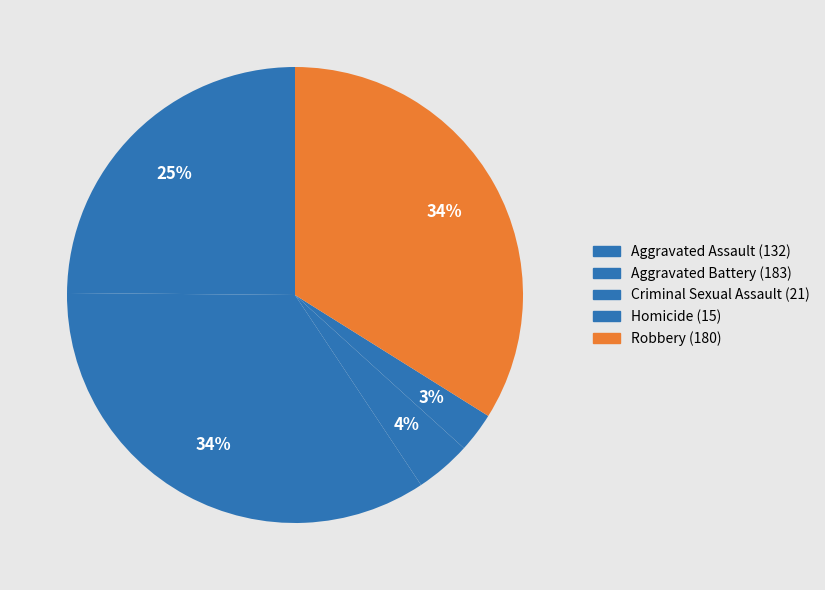

To the nearest percent, what portion does Homicide represent?

3%